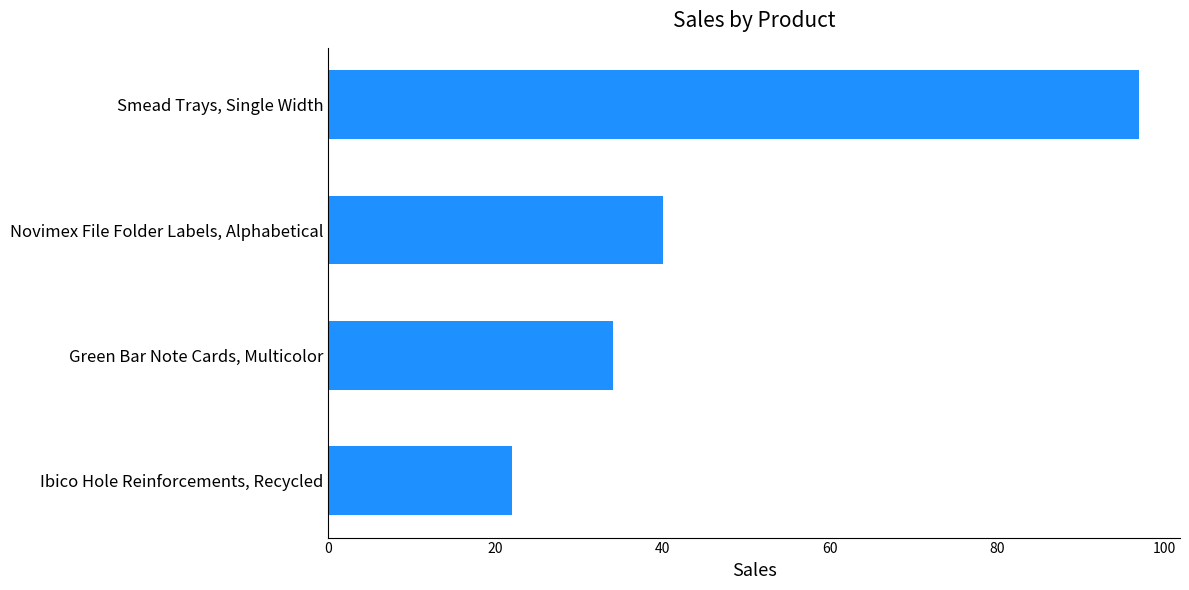

Reading top to bottom, what are all the values shown in this chart?

97	40	34	22